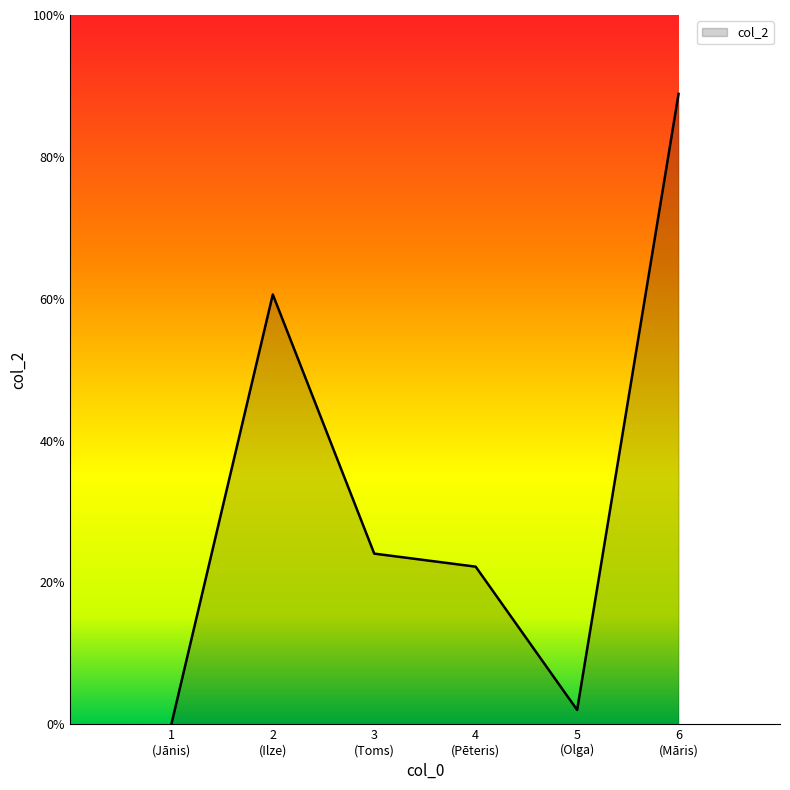

Where is the first local maximum?

2
(Ilze)